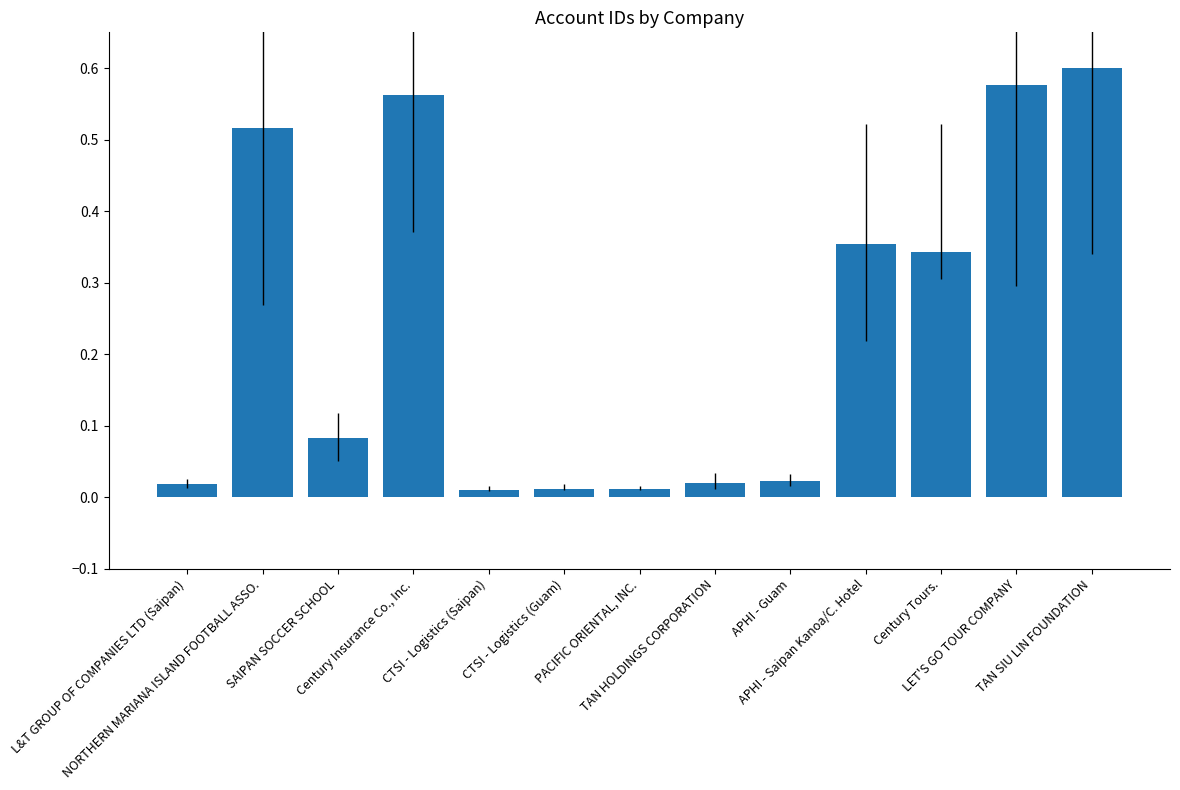

At which label is the value closest to 0?

CTSI - Logistics (Saipan)